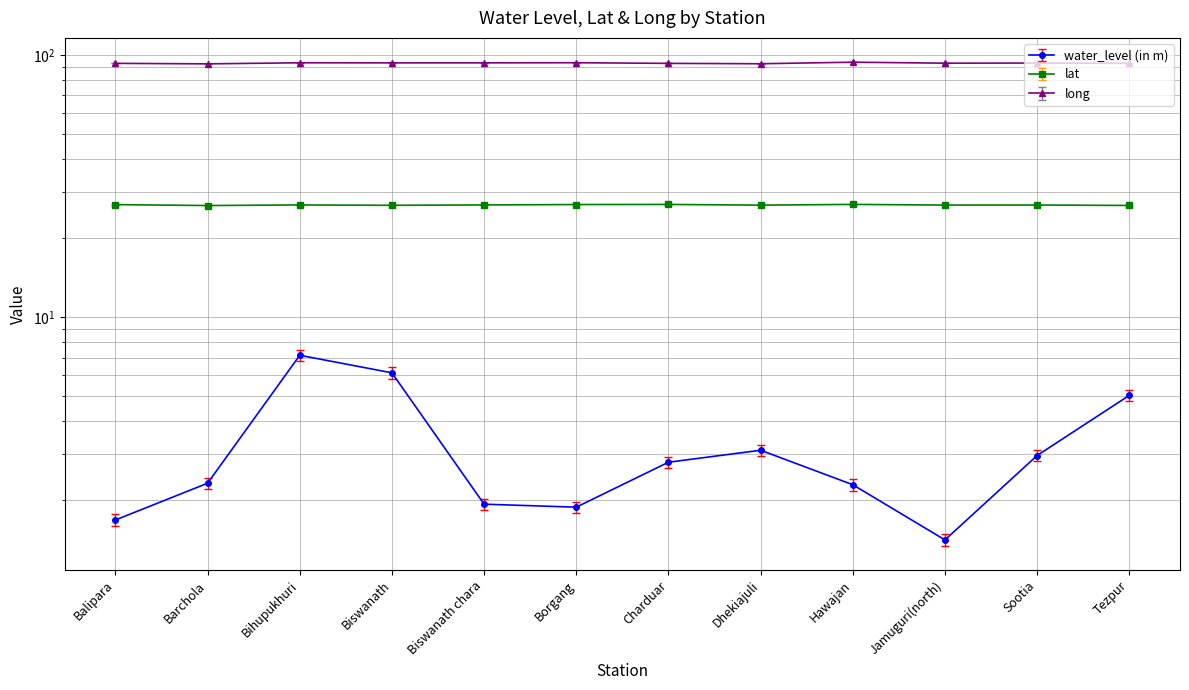

How many interior local peaks does the lat series have?

4